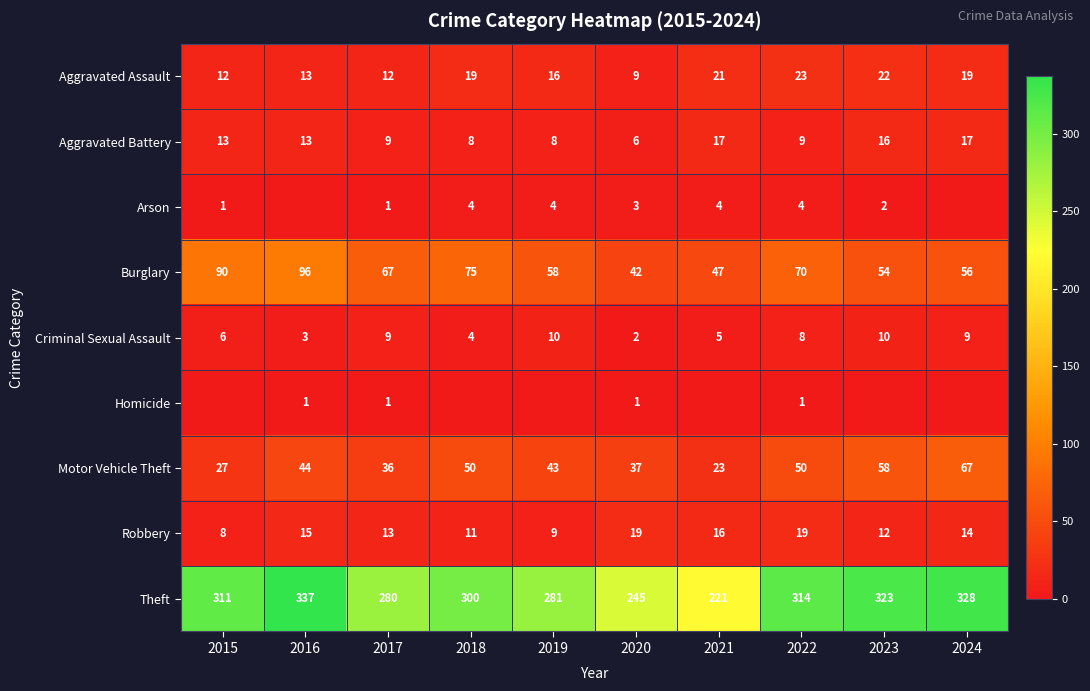

At which label does Criminal Sexual Assault first exceed 8?

2017